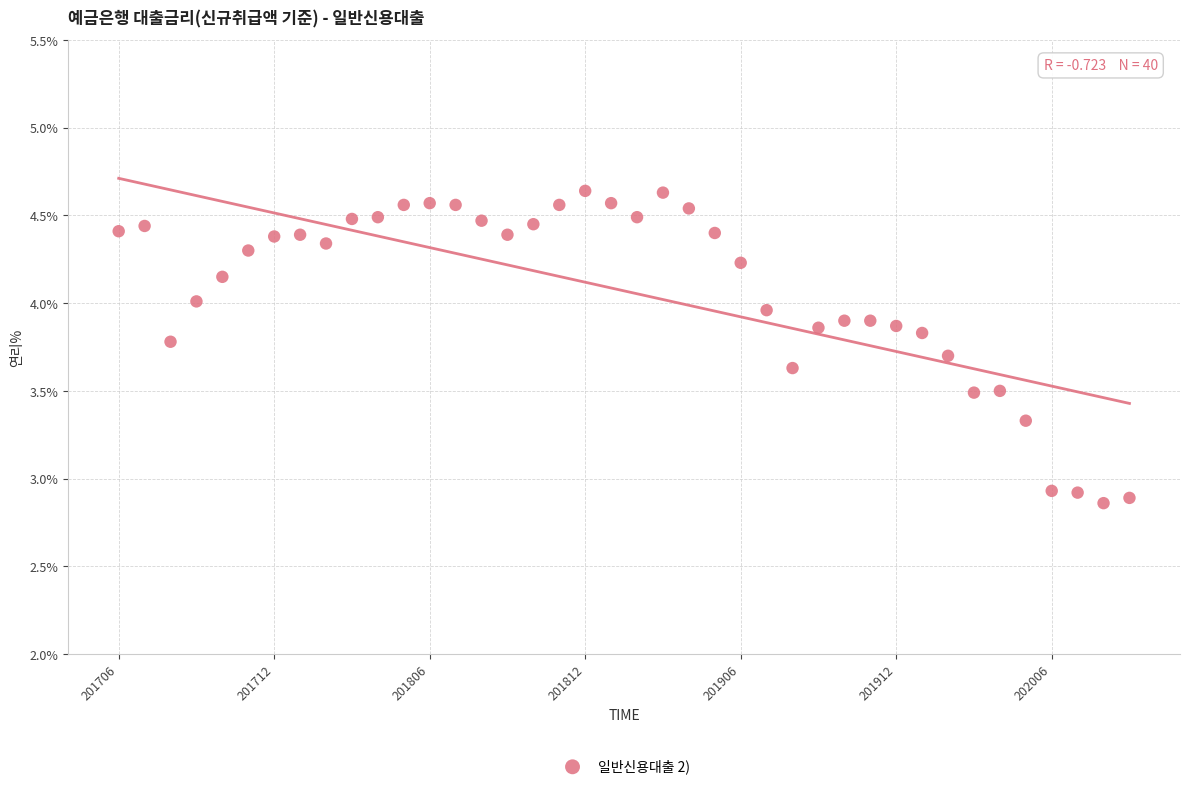

What is the range of Y values (max minus min)?

1.8